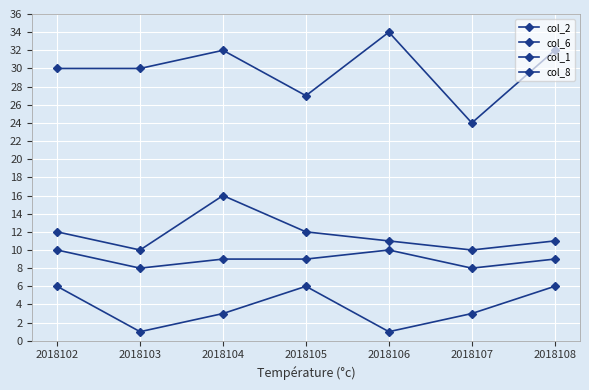

What is the spread (max minus min) of values at 2018104?

29